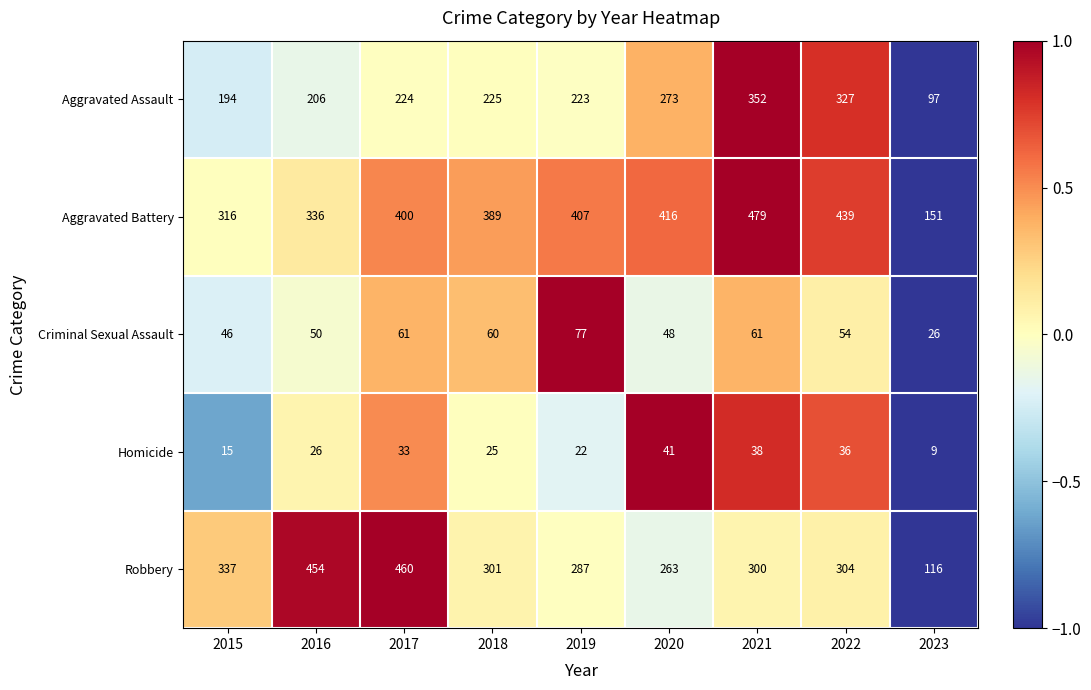

What is the maximum value shown in the chart?

479